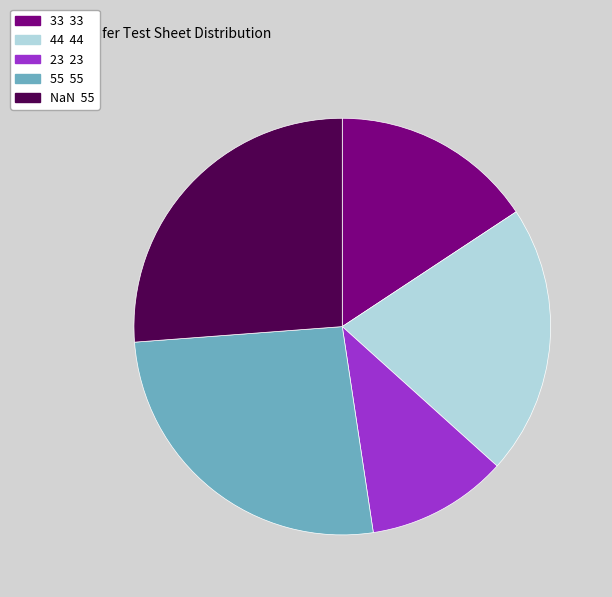

Does any single category account for the majority?

No